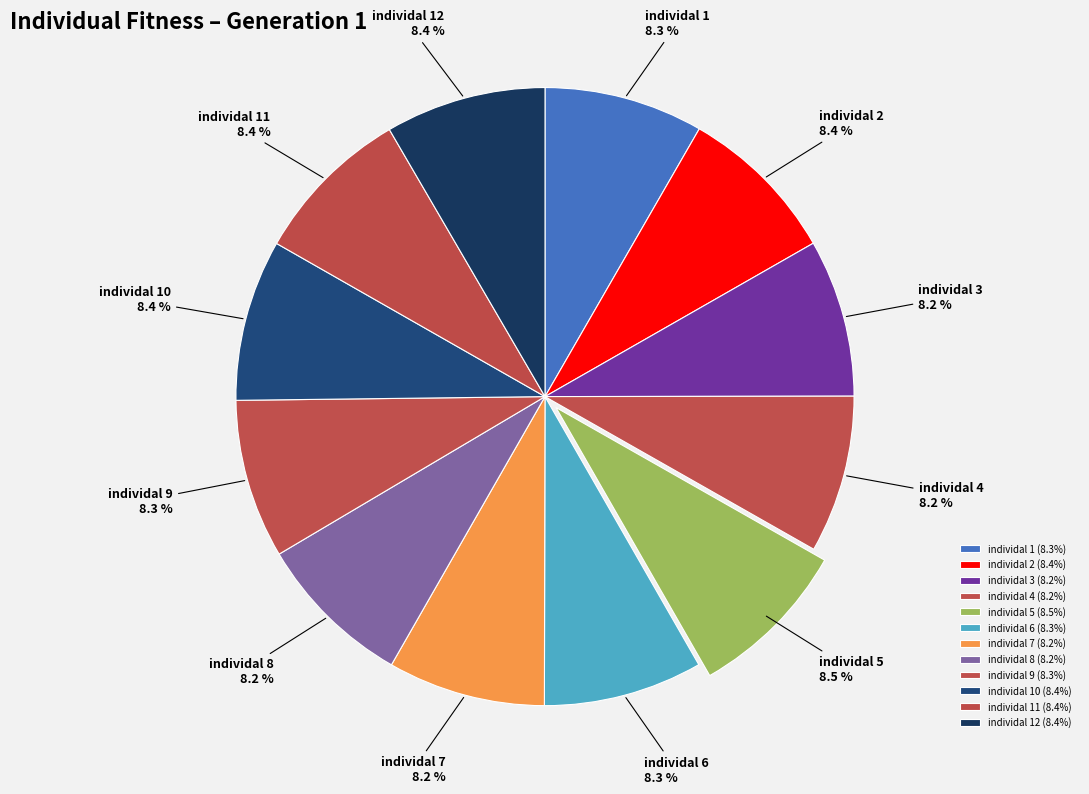

To the nearest percent, what is the combined percentage of individal 2 and individal 1?

17%